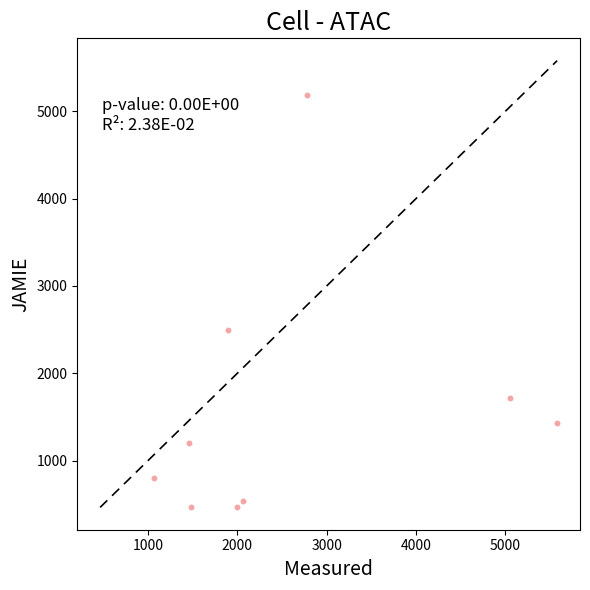

What Y value in the scatter plot is closest to 2824?

2496